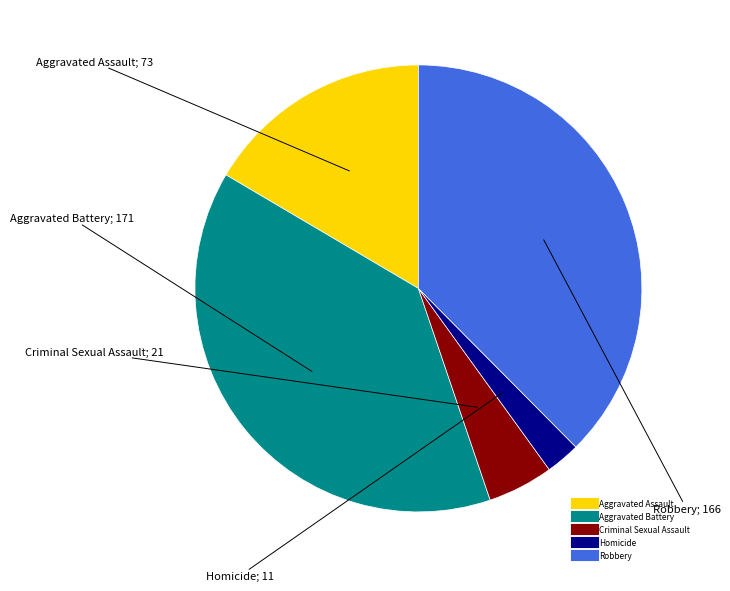

Does any single category account for the majority?

No